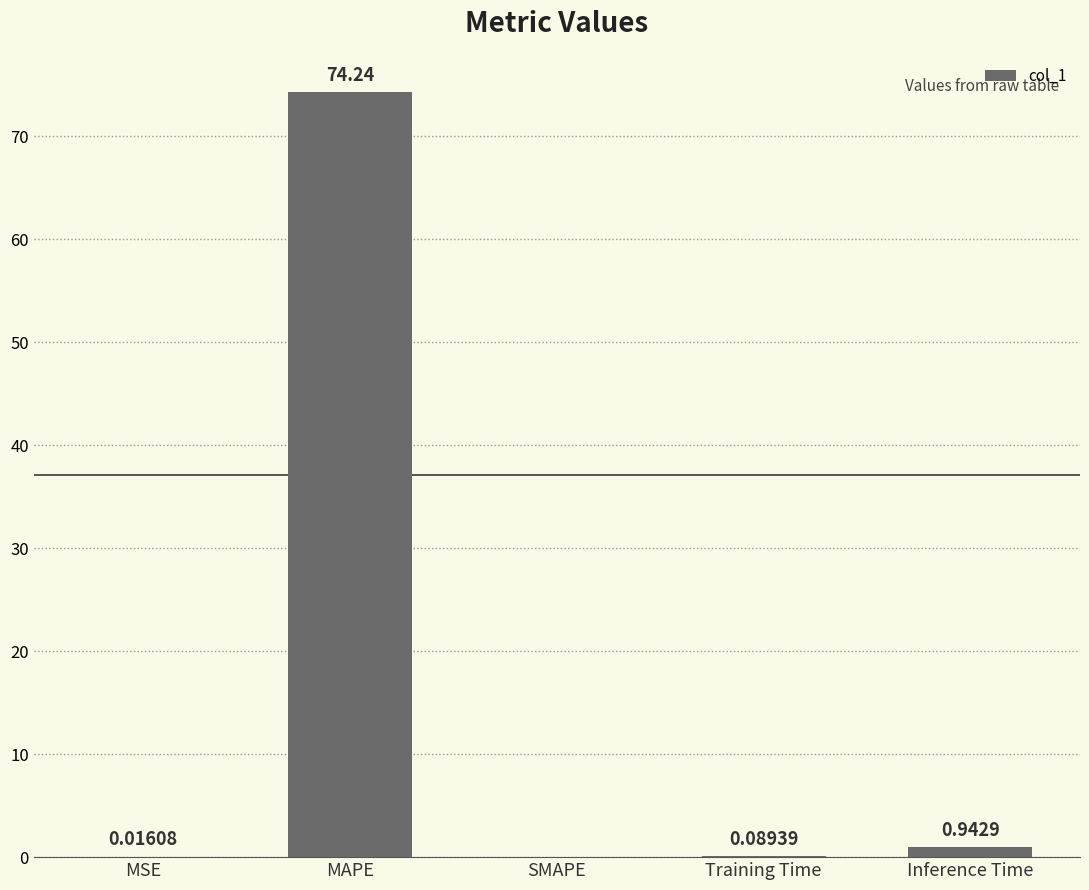

How many data points does each series have?

5